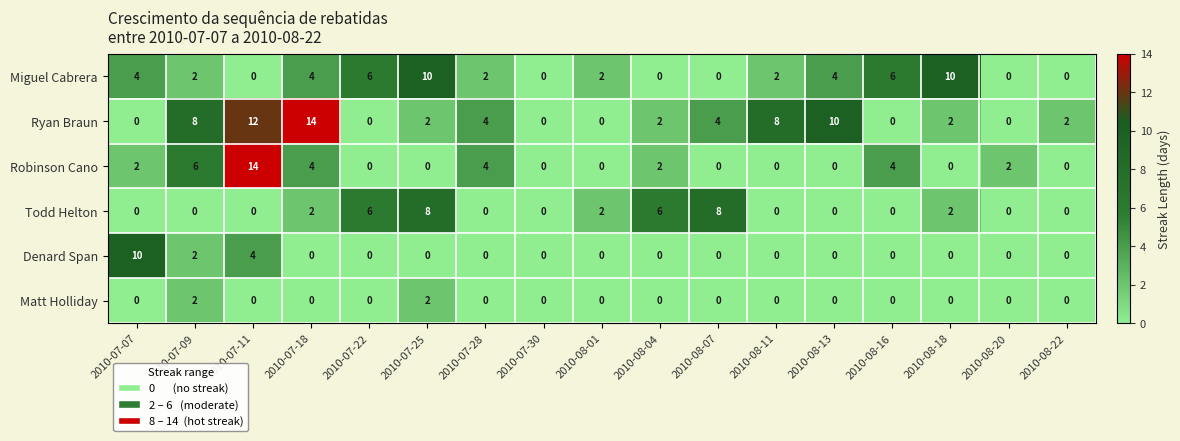

At which label does Ryan Braun reach its peak?

2010-07-18